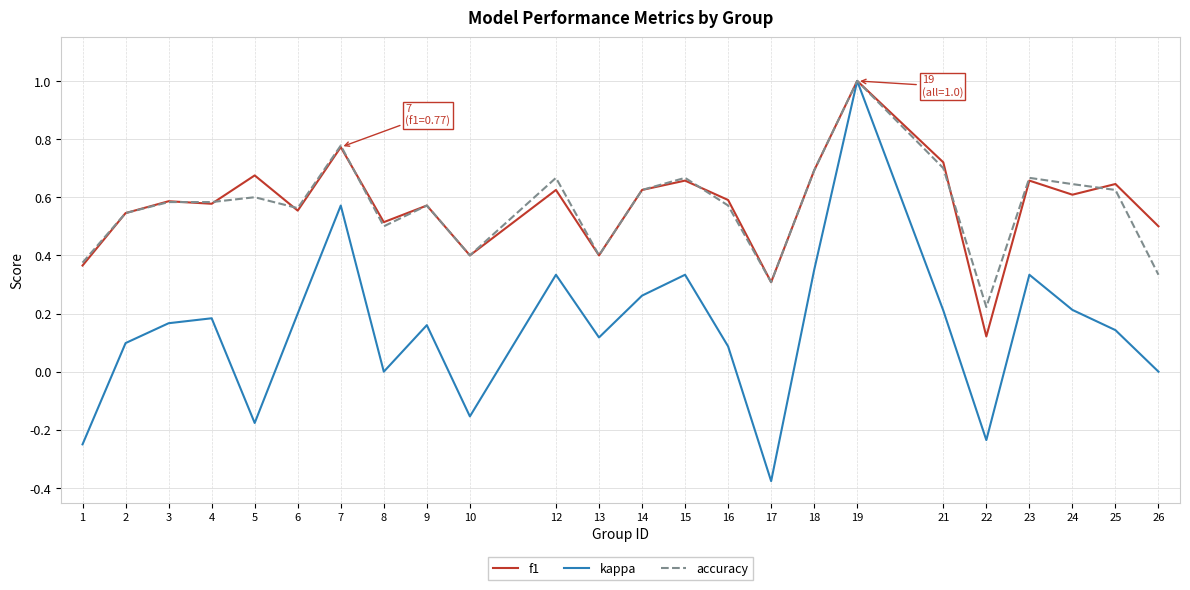

How many interior local peaks does the kappa series have?

7